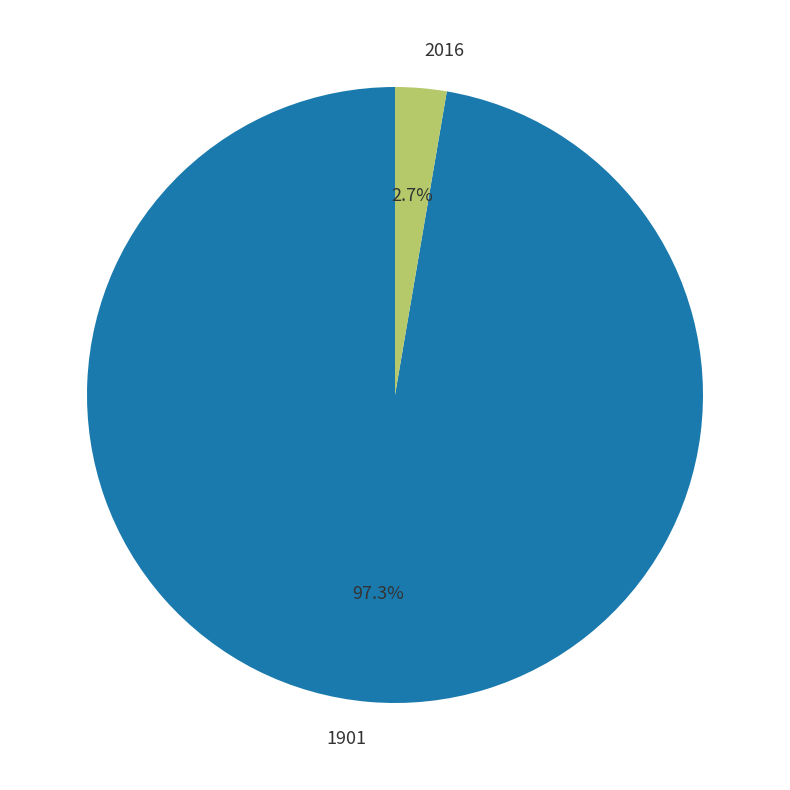

Is 2016 the majority of the pie?

No